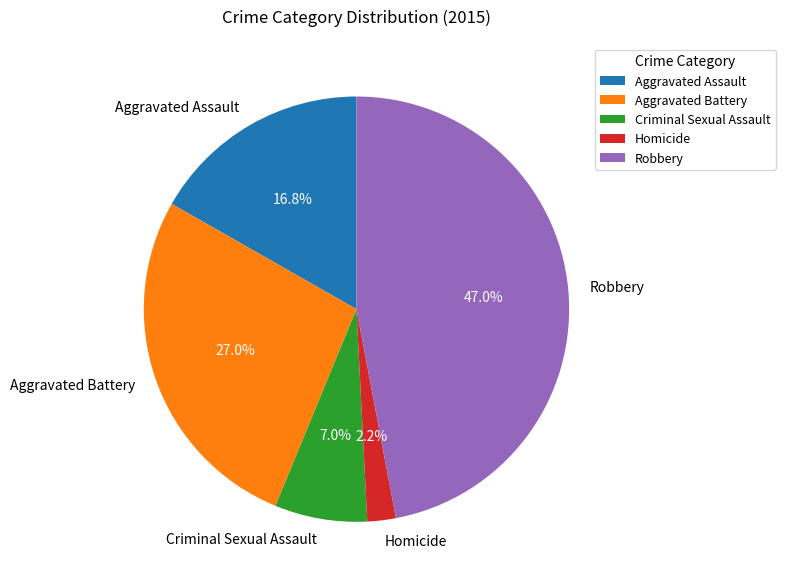

Combined, do Aggravated Assault and Criminal Sexual Assault account for over 50%?

No